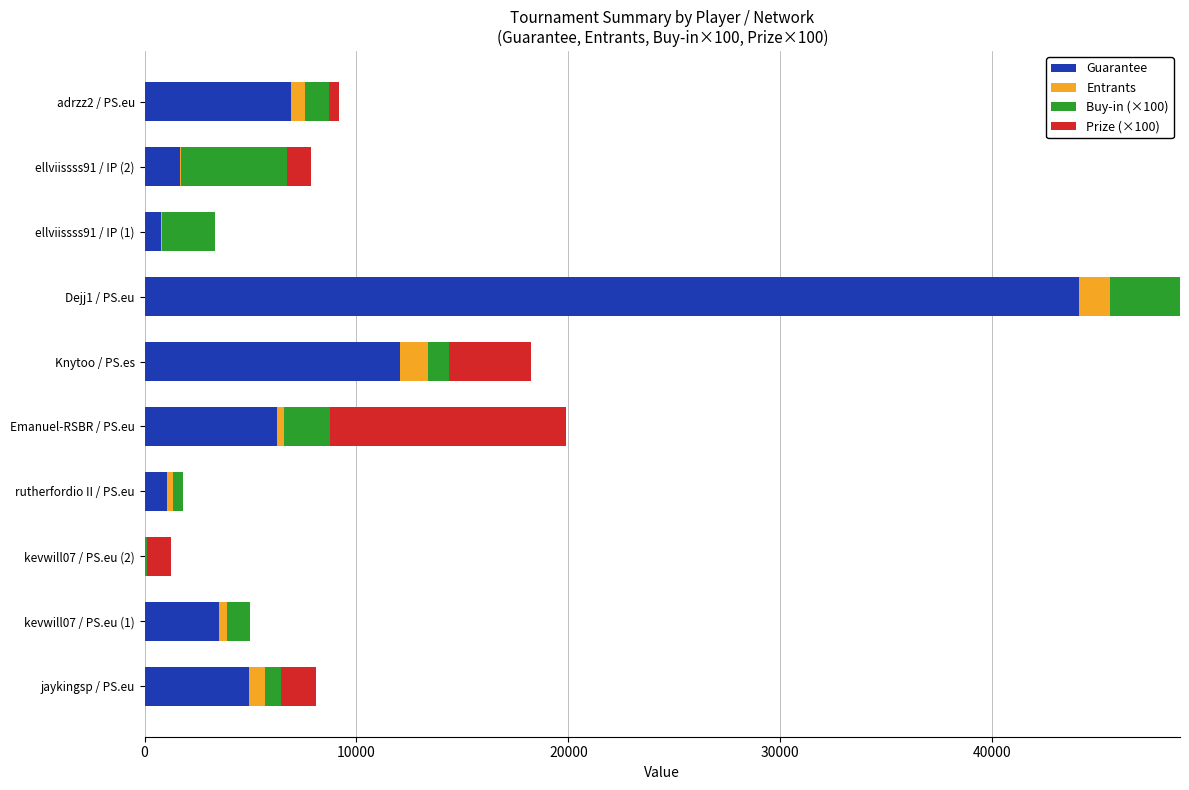

At which category is the sum across all series the highest?

Dejj1 / PS.eu